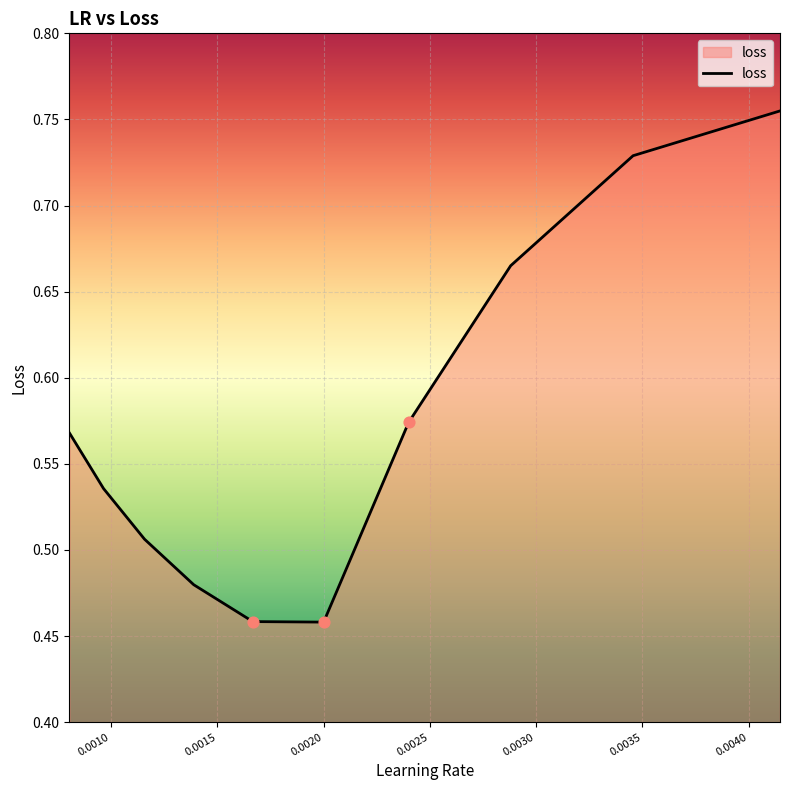

What is the difference between the maximum and minimum values?

0.3